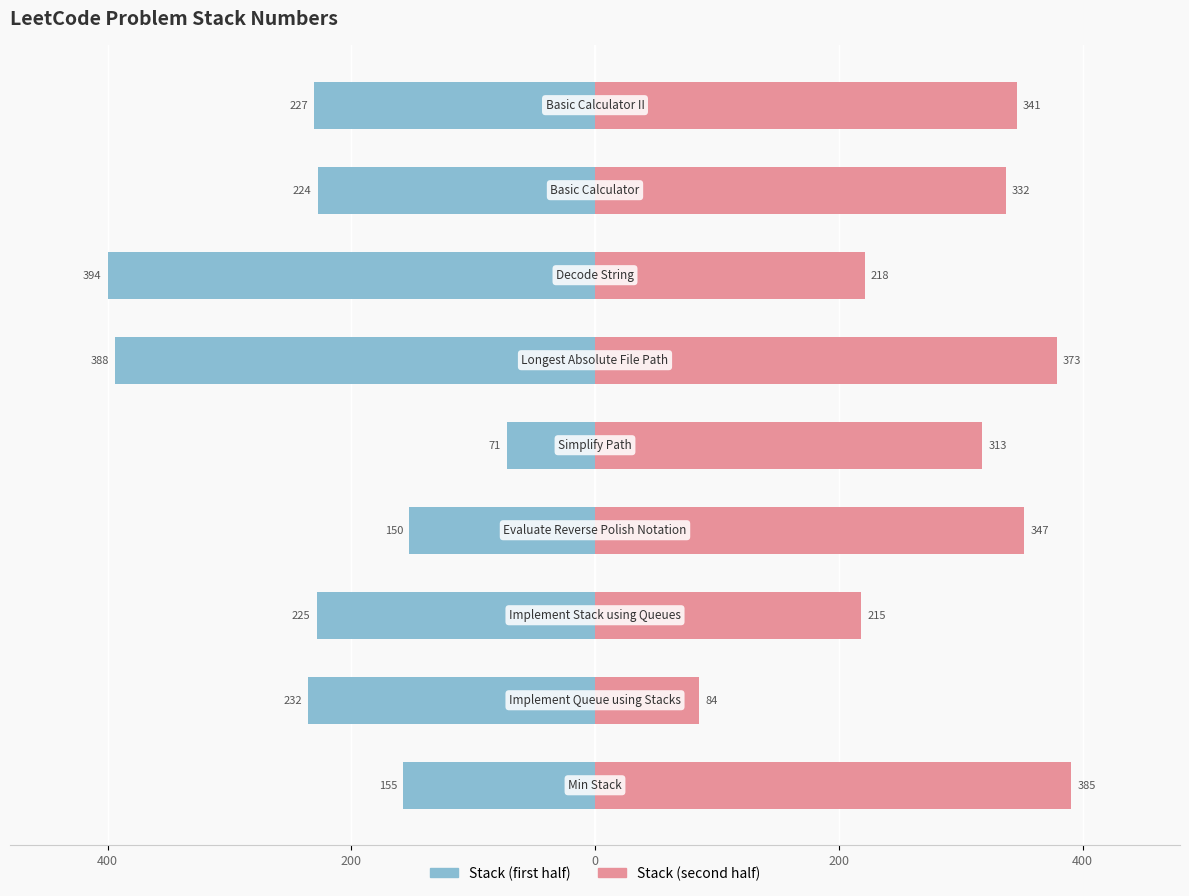

How many categories are shown in the chart?

9